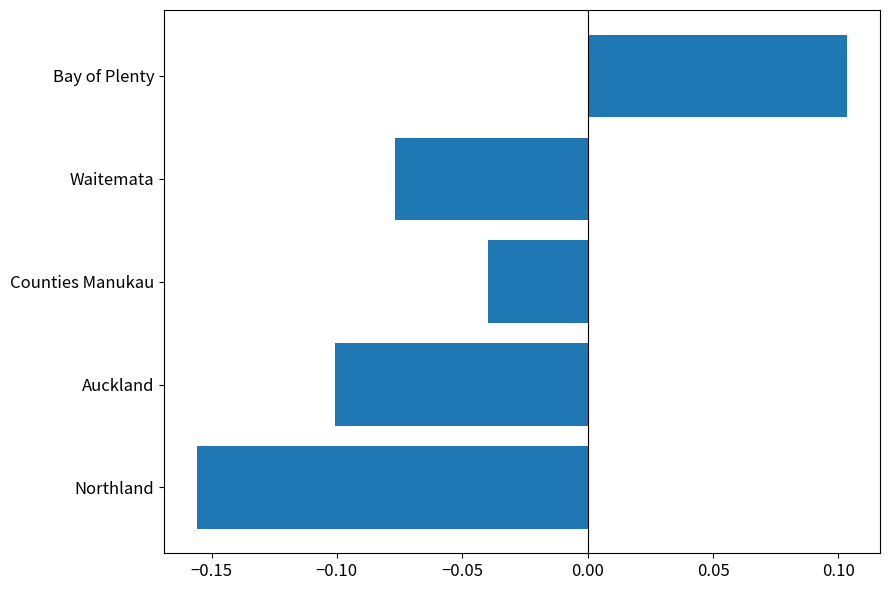

Where is the data nearest to the value 0?

Counties Manukau